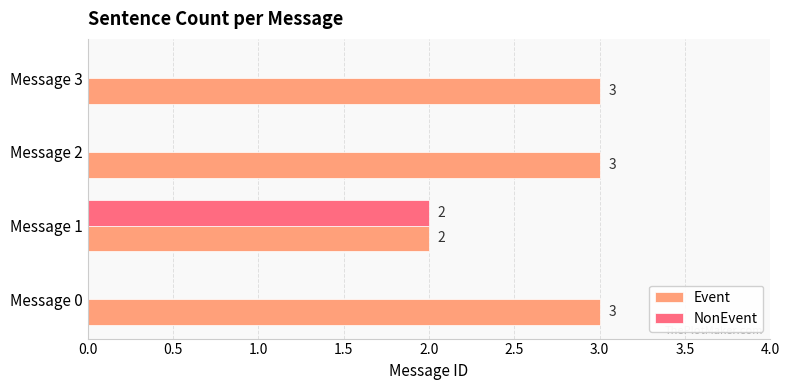

Is it true that Event equals 3 at Message 2?

True